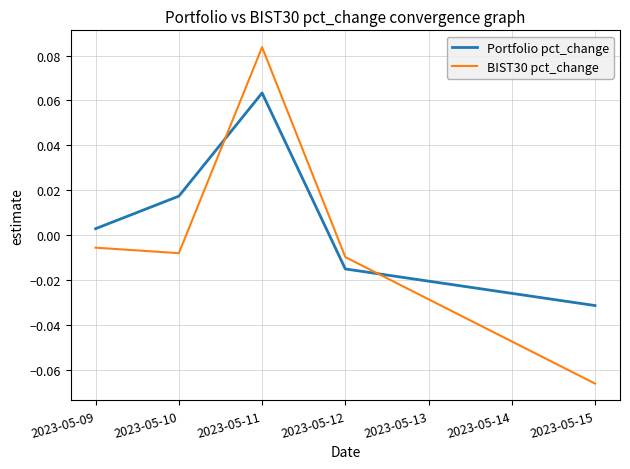

At which category does the chart reach its peak across all series?

2023-05-11